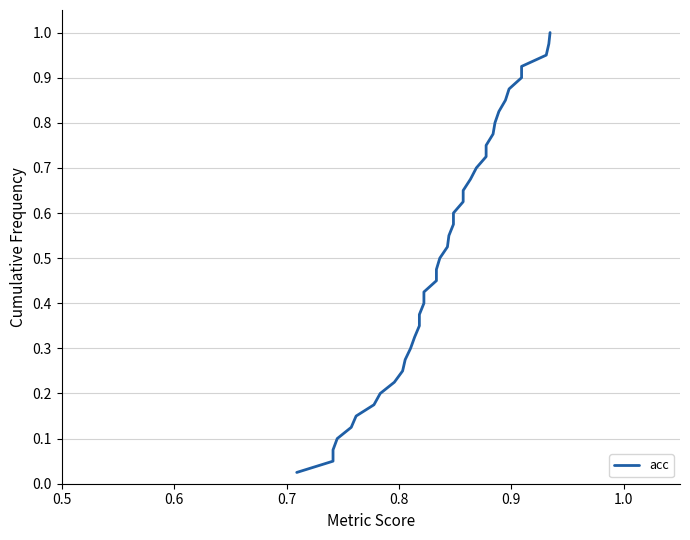

What is the difference between the maximum and minimum values?

1.0